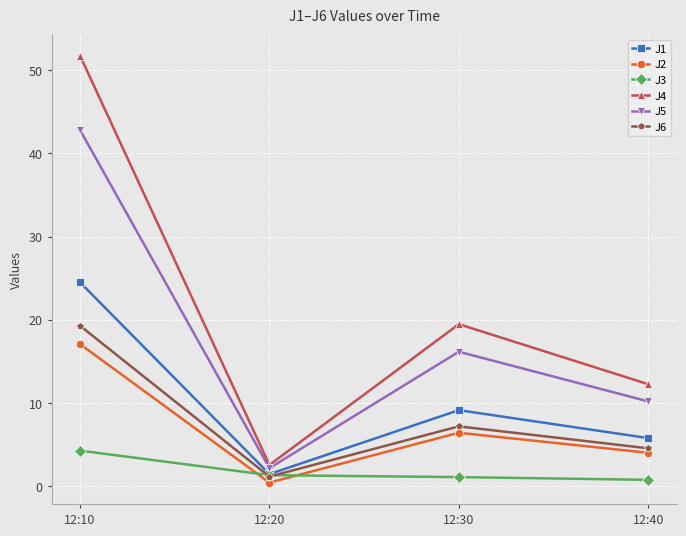

Which series has the widest spread of values?

J4